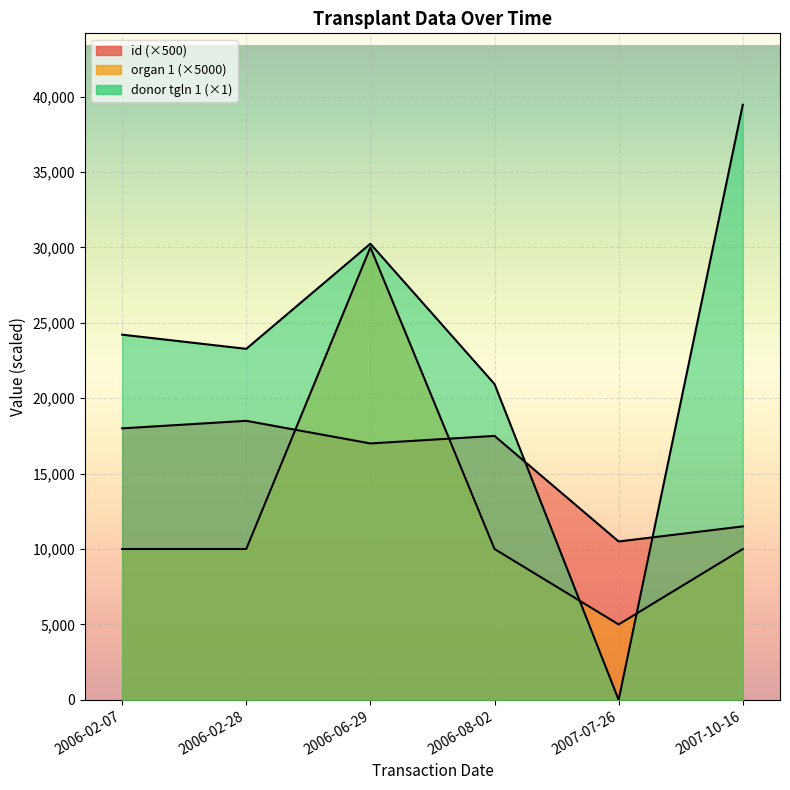

Reading left to right, what are all the values shown in this chart?

id: 2006-02-07=18000	2006-02-28=18500	2006-06-29=17000	2006-08-02=17500	2007-07-26=10500	2007-10-16=11500
organ 1: 2006-02-07=10000	2006-02-28=10000	2006-06-29=30000	2006-08-02=10000	2007-07-26=5000	2007-10-16=10000
donor tgln 1: 2006-02-07=24212	2006-02-28=23272	2006-06-29=30240	2006-08-02=20940	2007-07-26=0	2007-10-16=39456